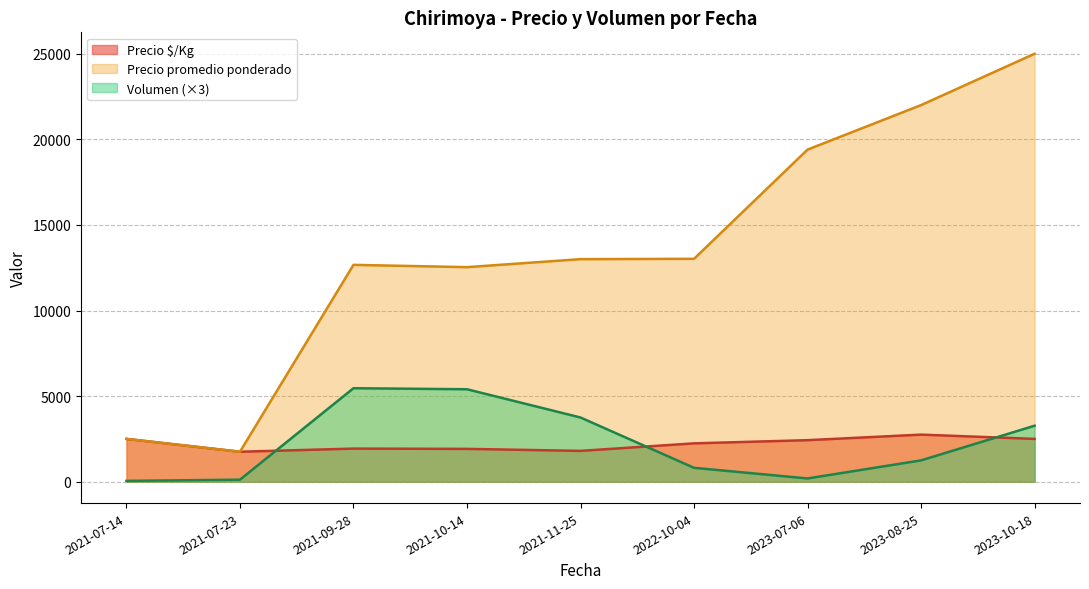

Is the value of Precio promedio ponderado at 2023-07-06 greater than the value of Volumen (×3) at 2021-10-14?

Yes